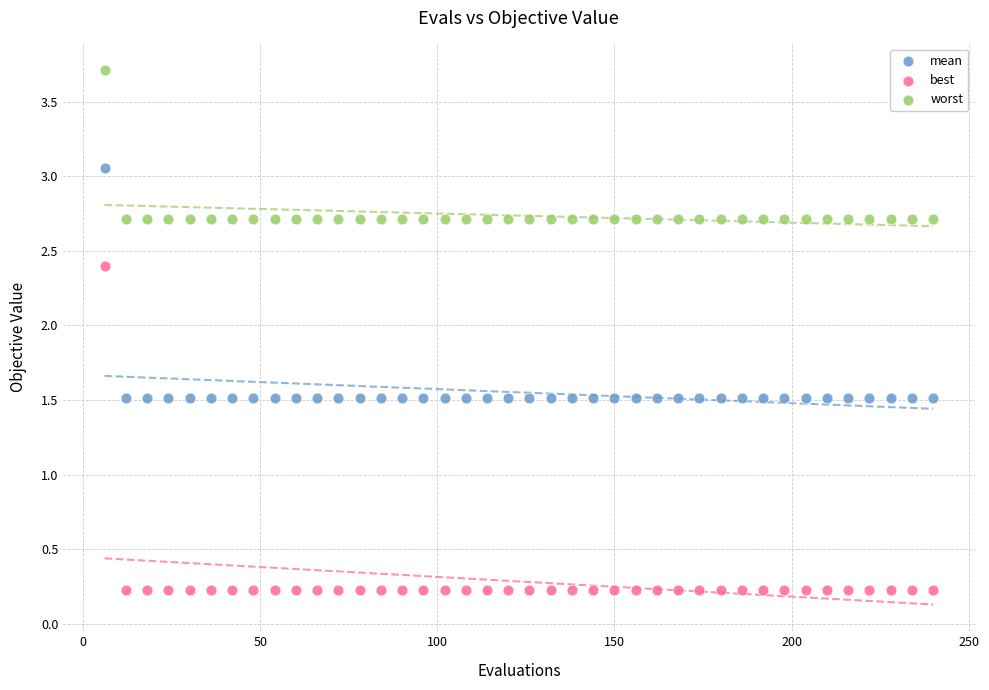

Across all data points, what is the range of X values (max minus min)?

234.0